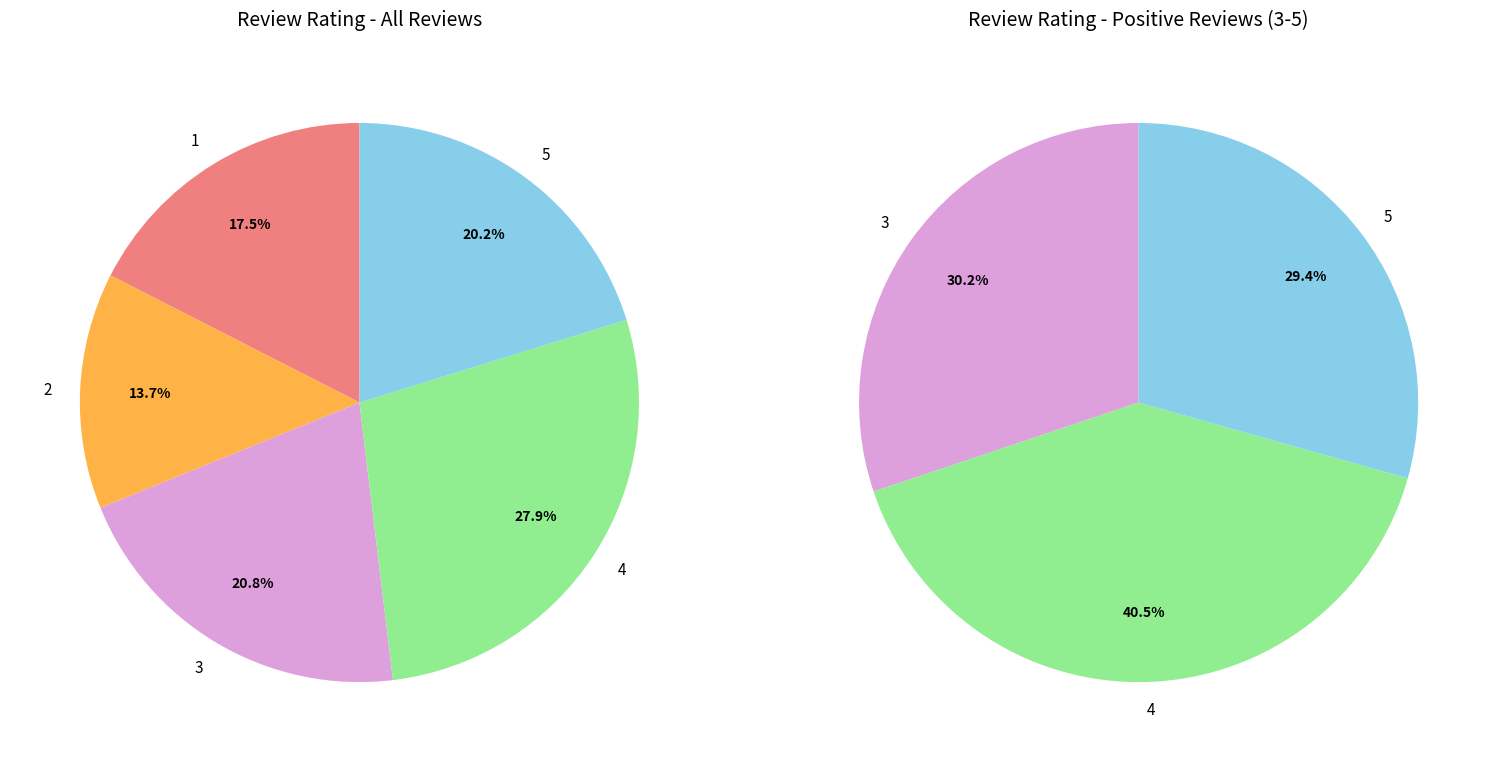

Rank the categories by value from highest to lowest.

4, 3, 5, 1, 2